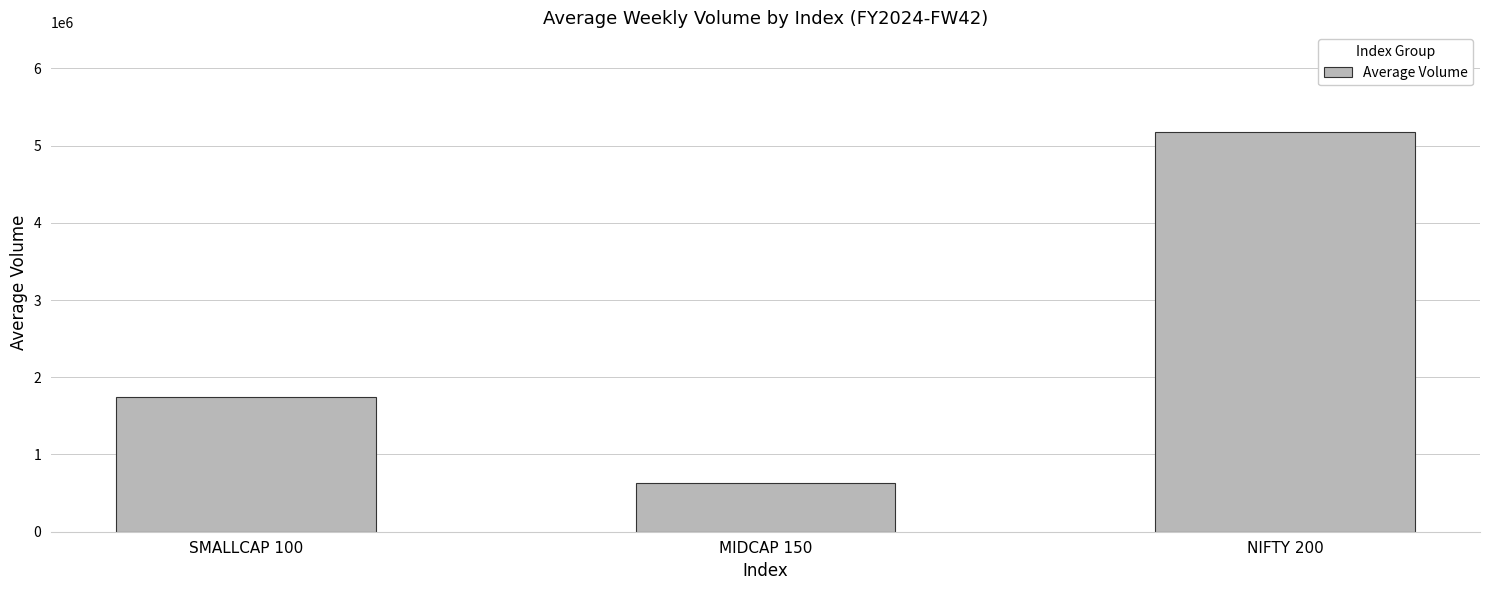

What is the greatest value displayed?

5172436.1